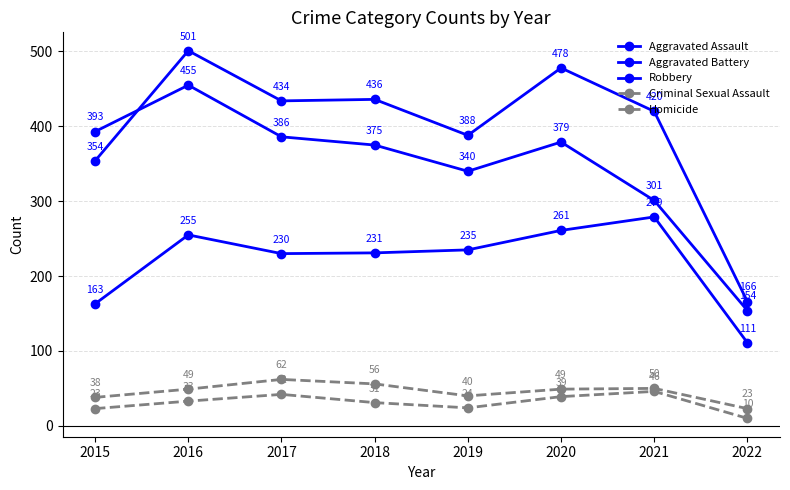

Reading left to right, list all the values displayed in this chart.

Aggravated Assault: 163	255	230	231	235	261	279	111
Aggravated Battery: 354	501	434	436	388	478	420	166
Robbery: 393	455	386	375	340	379	301	154
Criminal Sexual Assault: 38	49	62	56	40	49	50	23
Homicide: 23	33	42	31	24	39	46	10